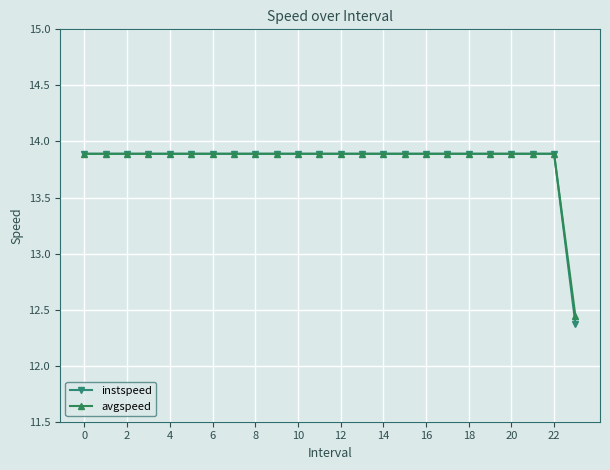

Which series has the widest spread of values?

instspeed